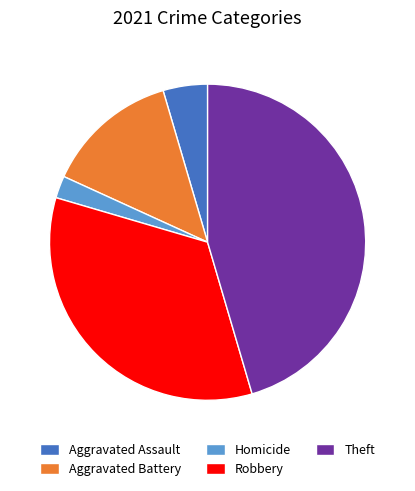

Which slice is the largest?

Theft